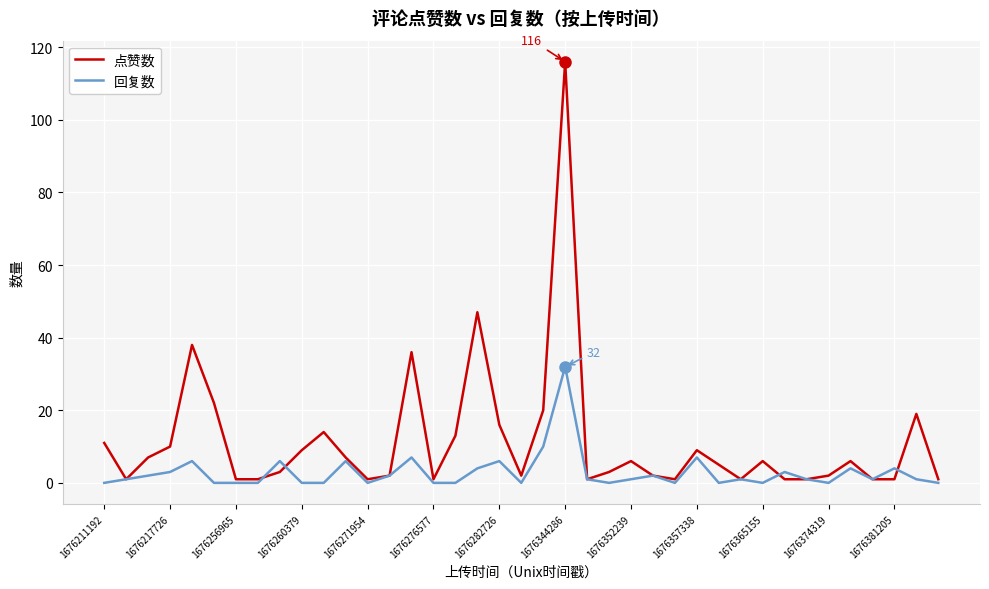

What is the greatest value displayed?

116